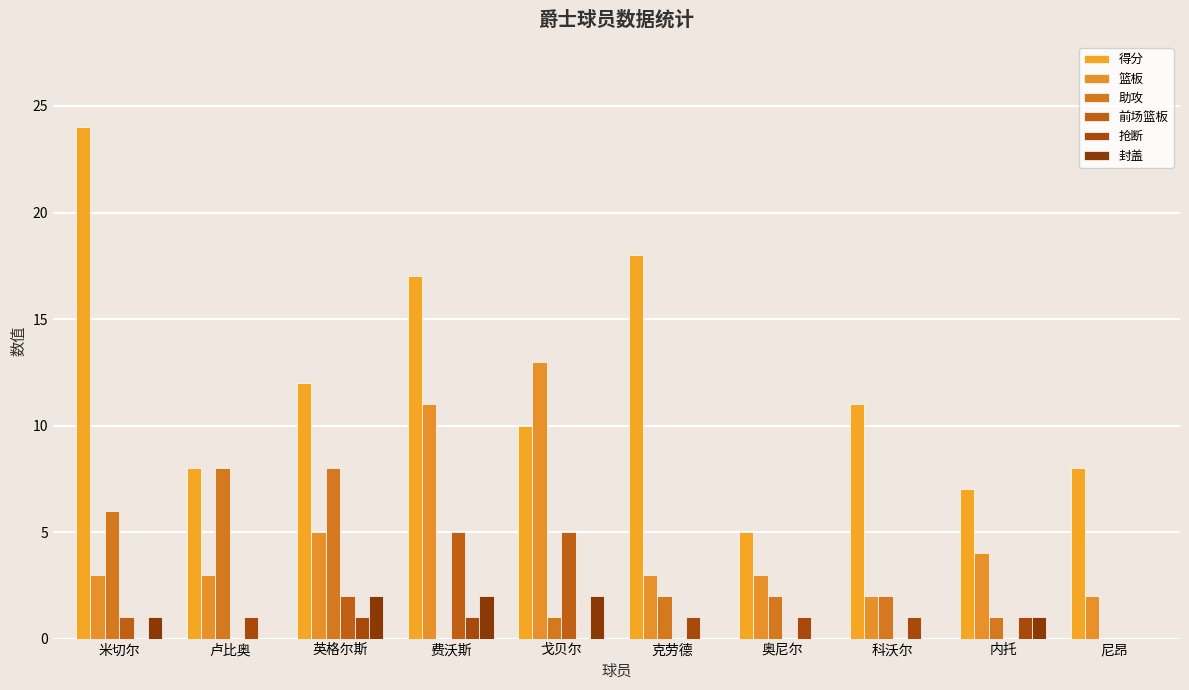

What is the difference between the highest and lowest values at 英格尔斯?

11